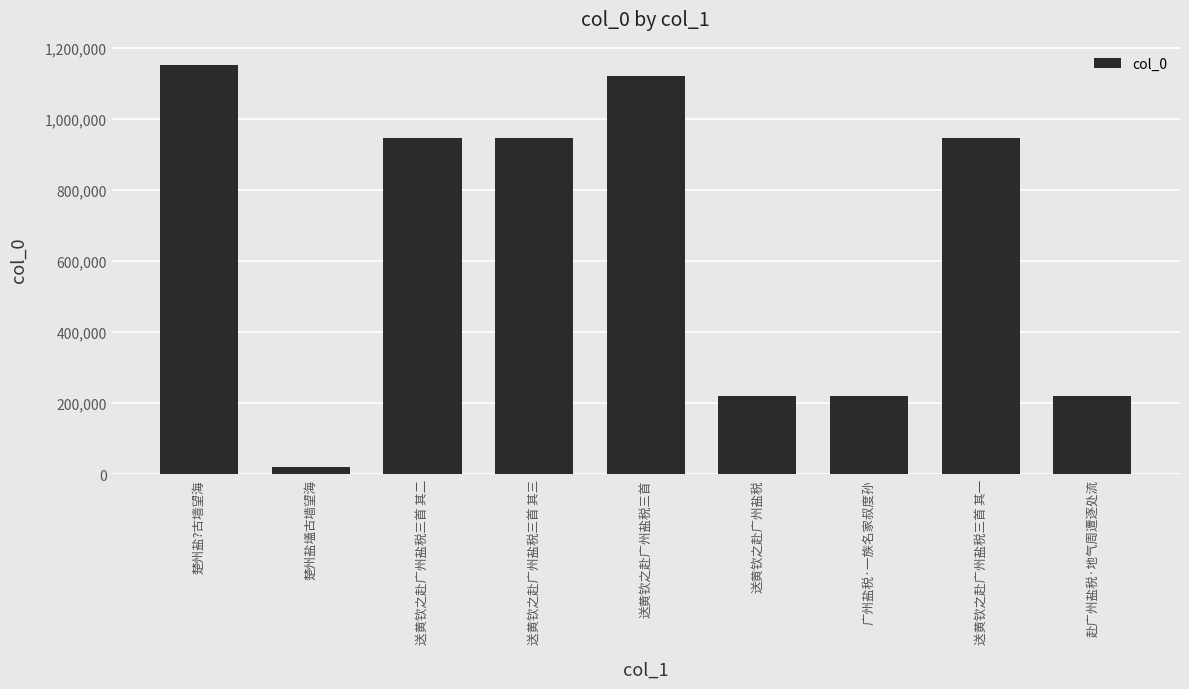

Which has a higher value, 楚州盐?古墙望海 or 赴广州盐税·地气周遭逐处流?

楚州盐?古墙望海